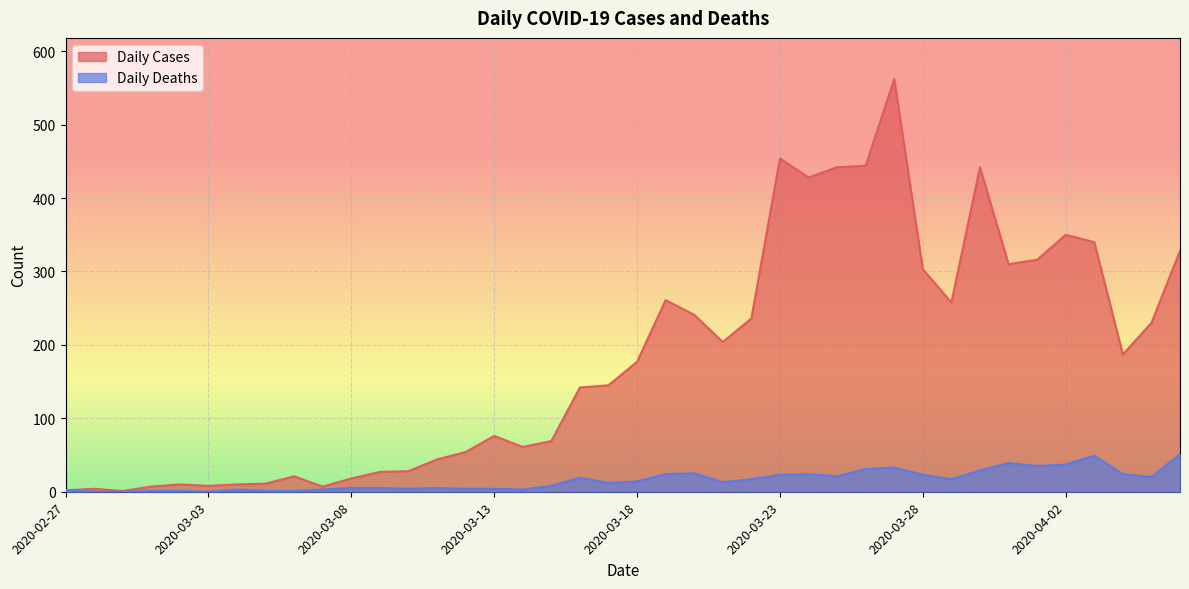

At which category does Daily Cases reach its first local peak?

2020-02-28